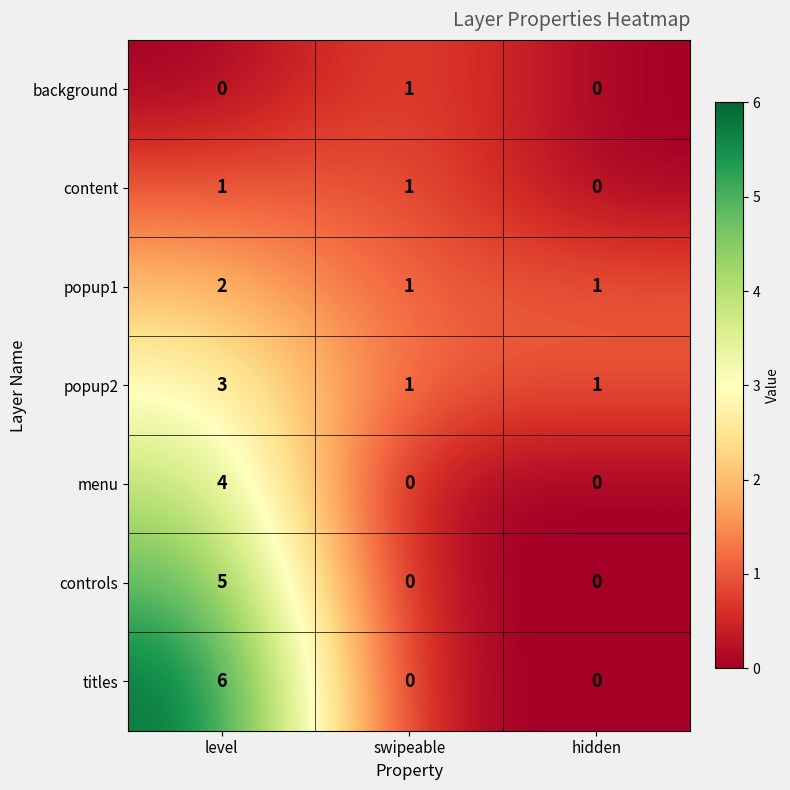

Is it true that popup2 equals 1 at swipeable?

True